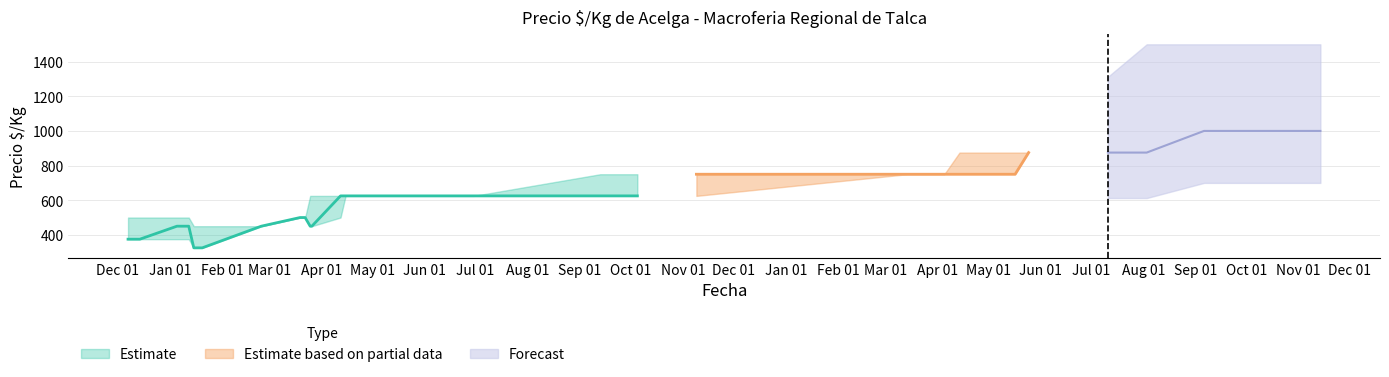

True or false: Precio minimo and Precio maximo intersect in this chart.

False